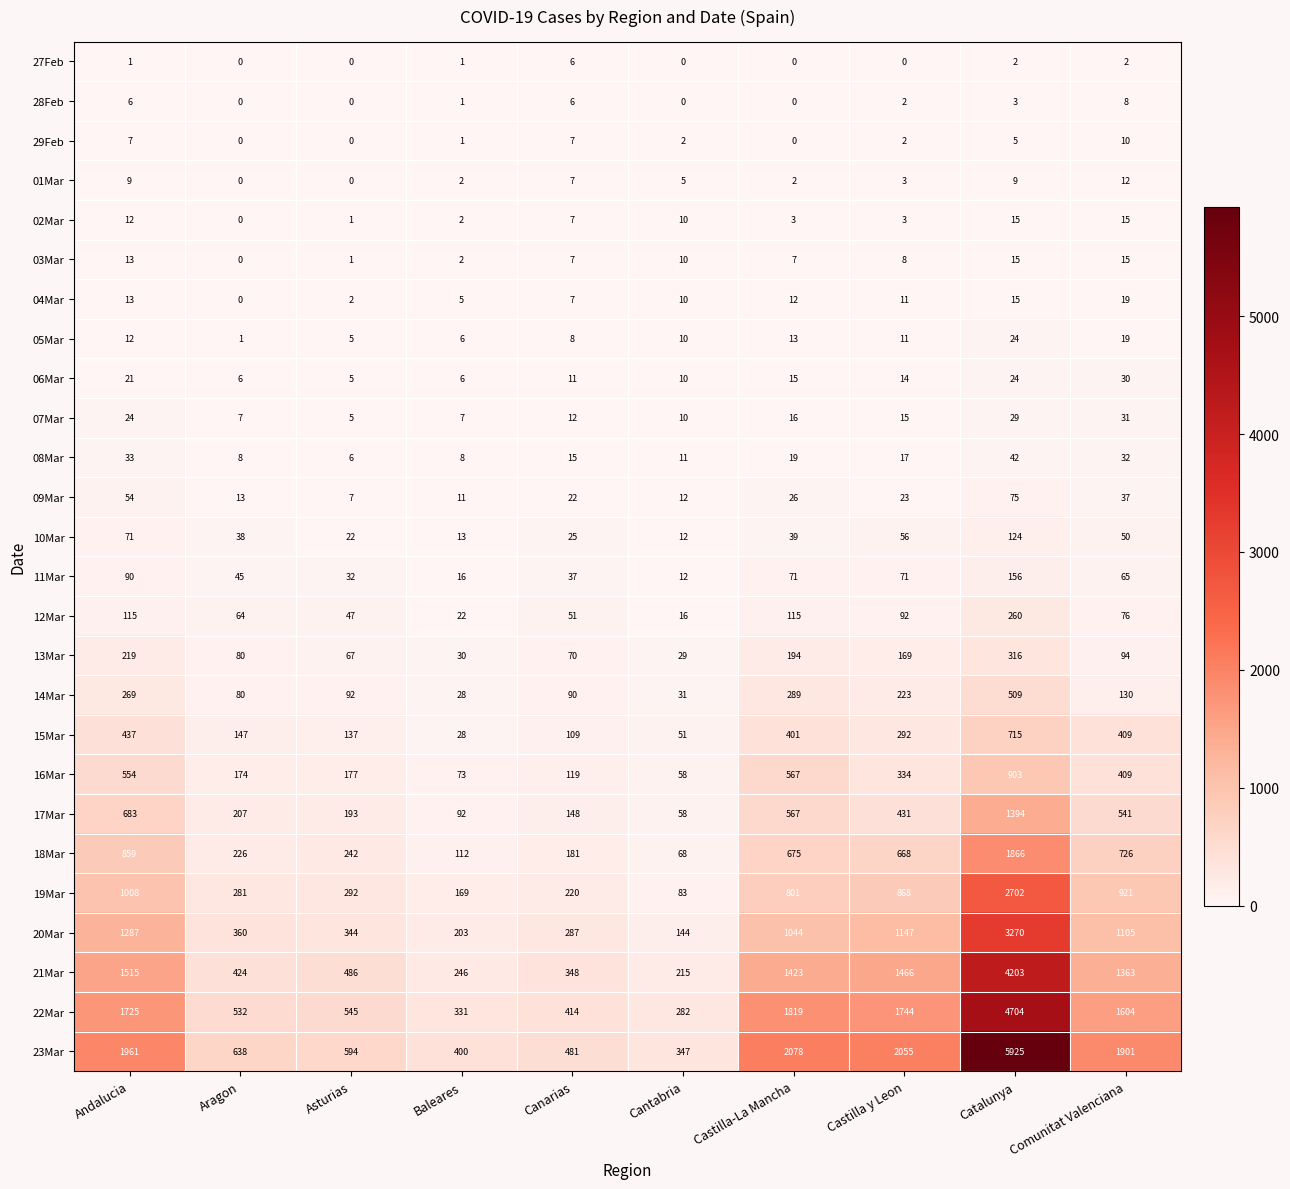

What is the sum of all 23Mar values?

16380